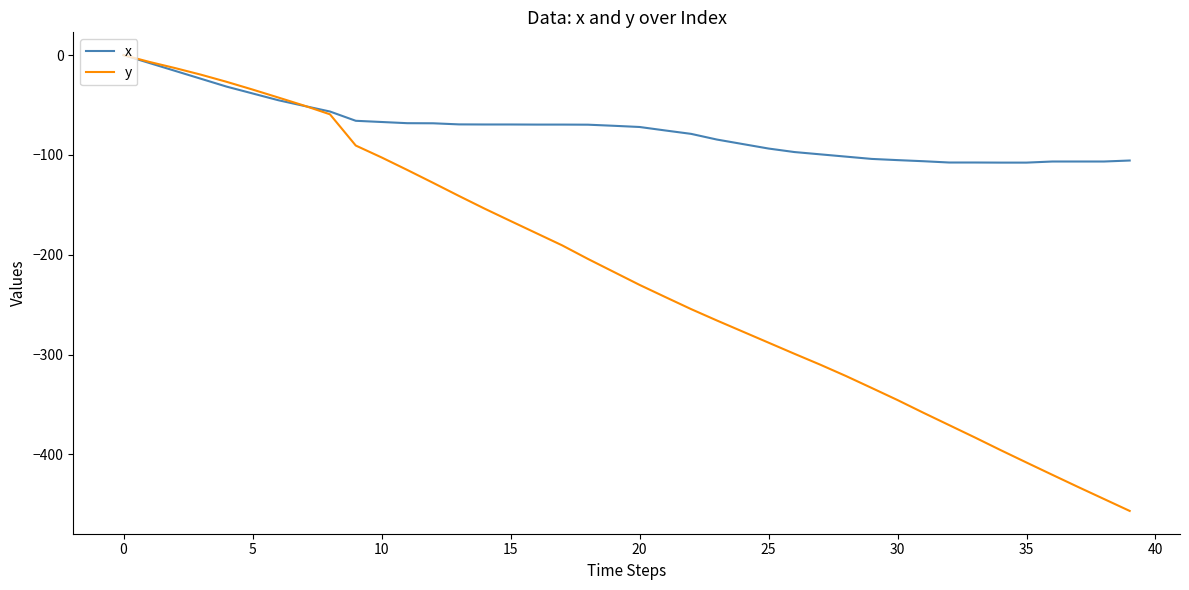

Which series has the largest range (max minus min)?

y